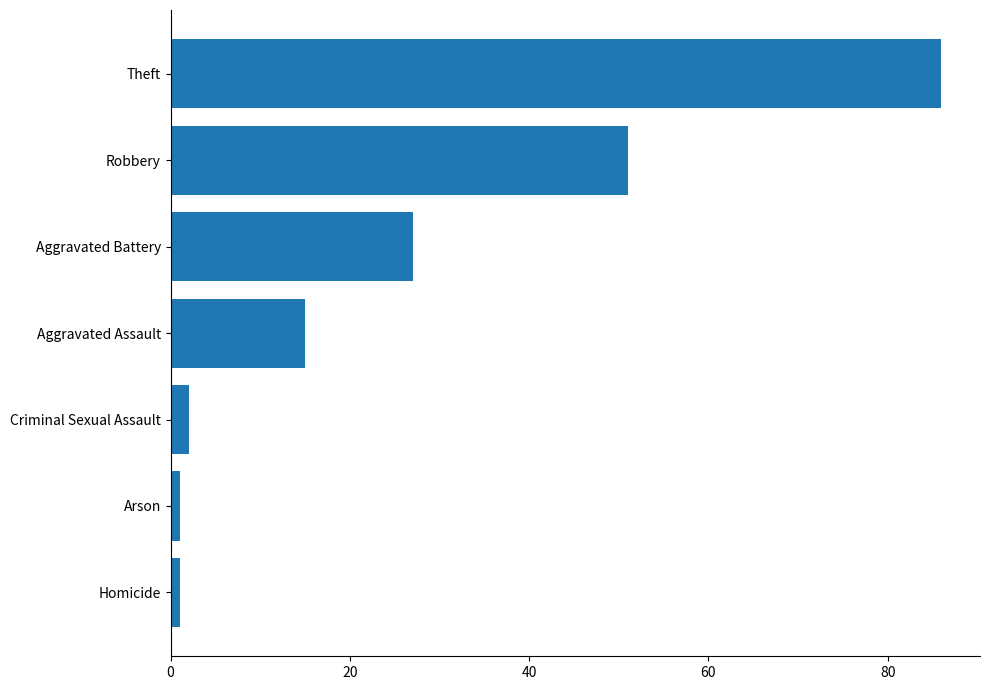

What is the sum of all values?

183